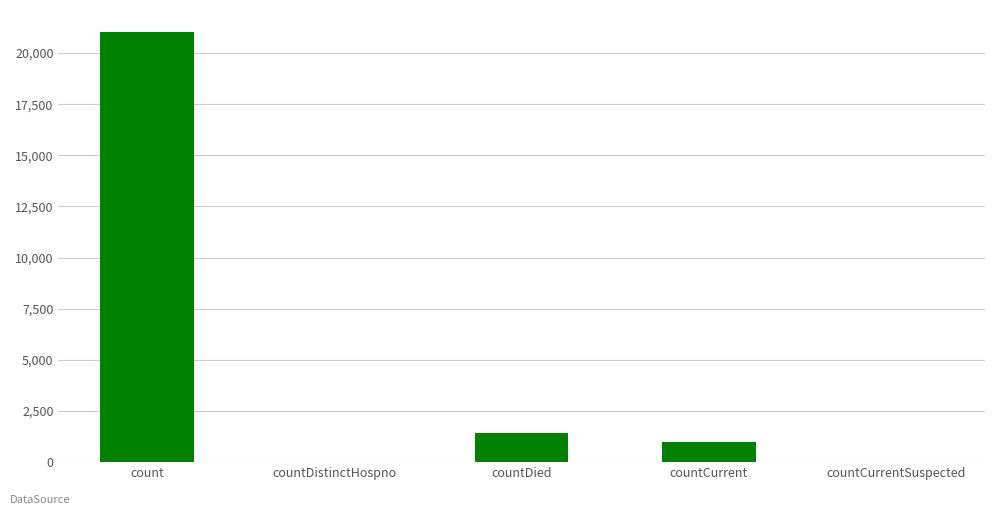

What is the sum of all values?

23461